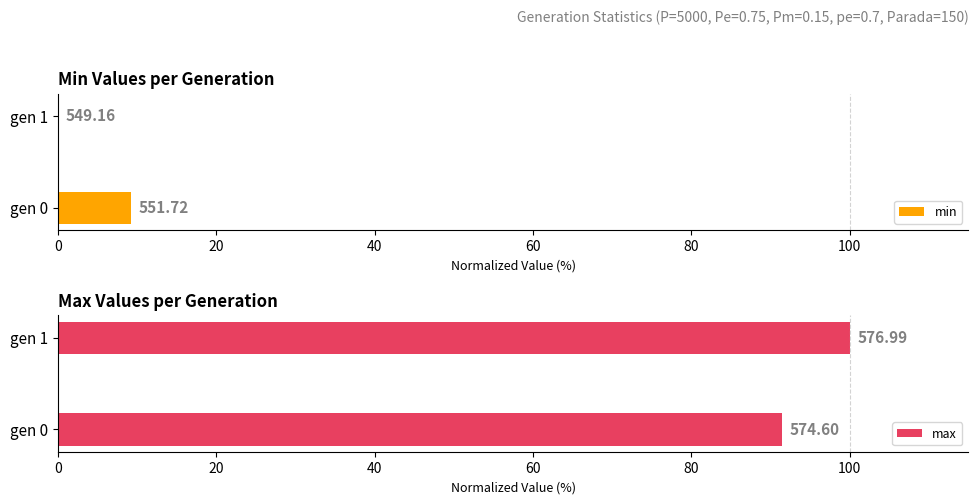

Reading left to right, transcribe all the data shown in this chart.

min: 9.2	0.0
max: 91.4	100.0